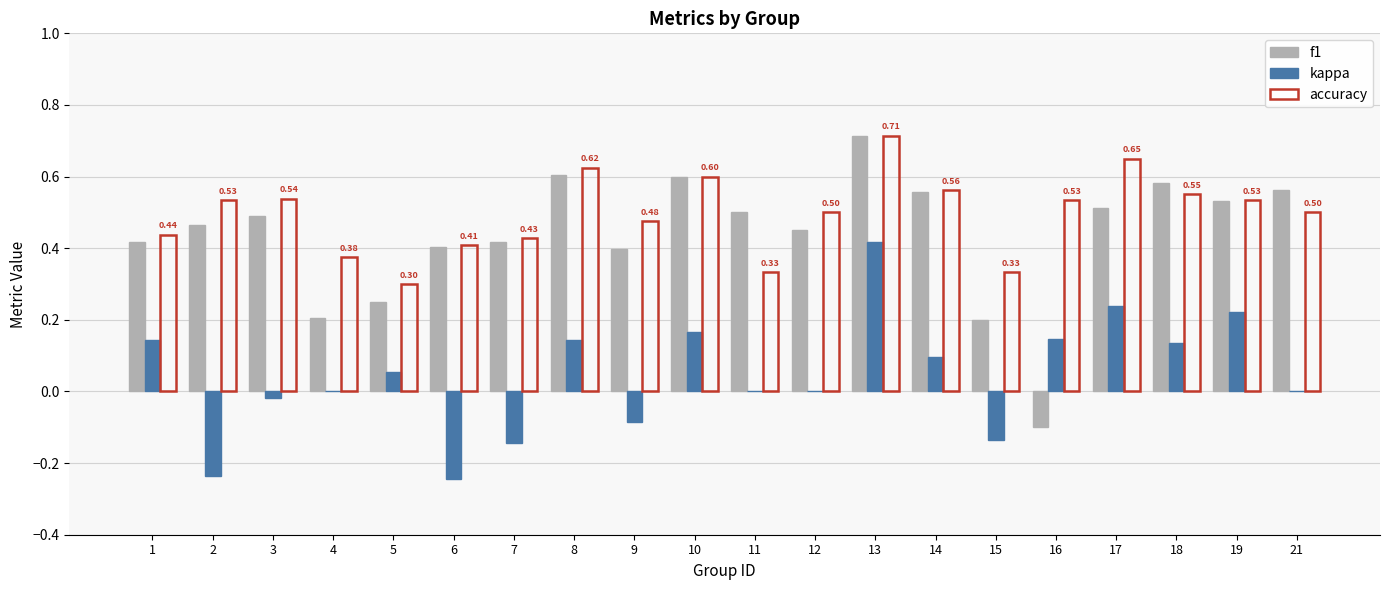

Which series has the largest total across all categories?

accuracy